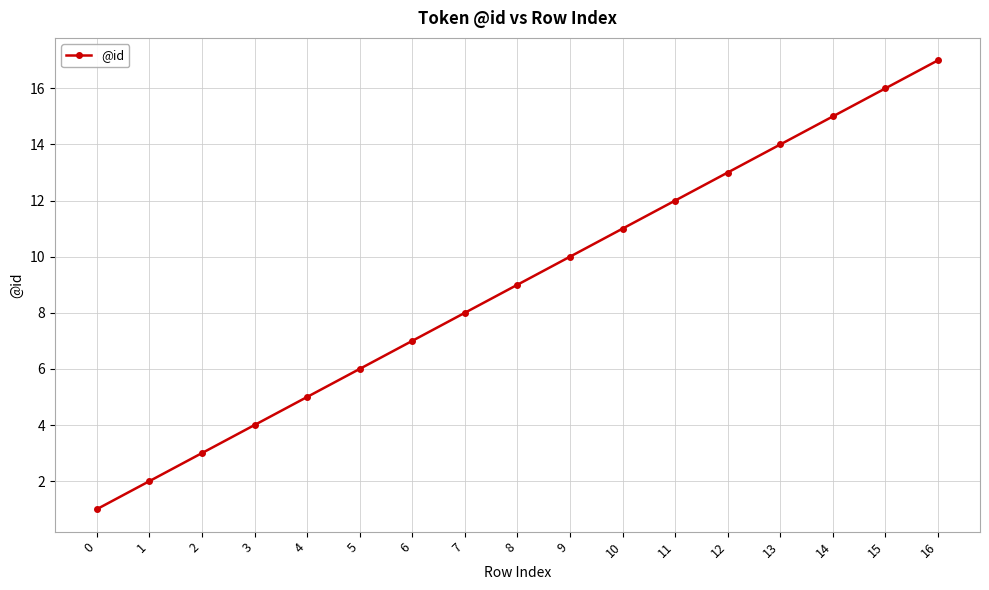

Between 11 and 2, which is larger?

11